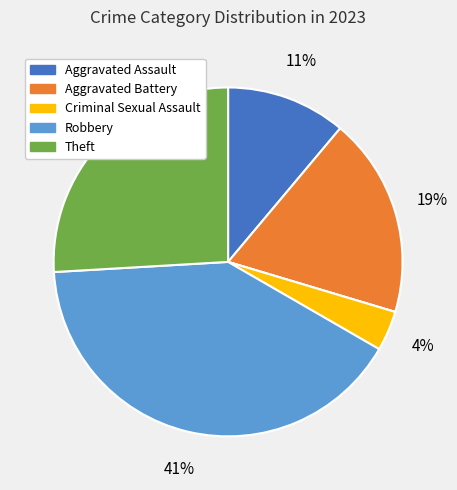

Is there any slice that represents more than half of the pie?

No